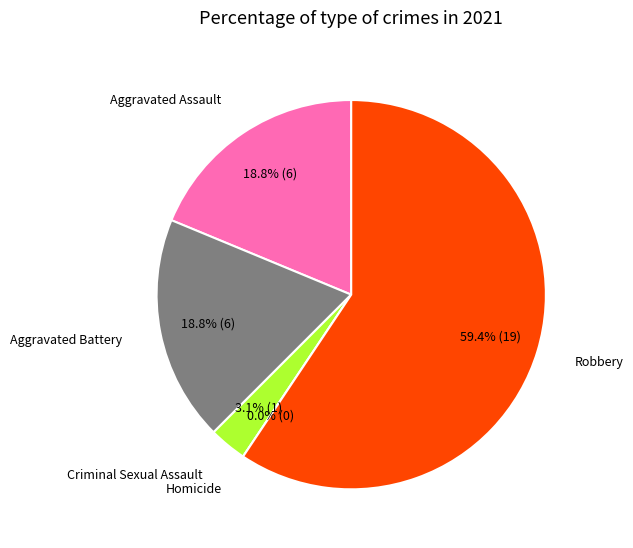

How many segments does this pie chart have?

5